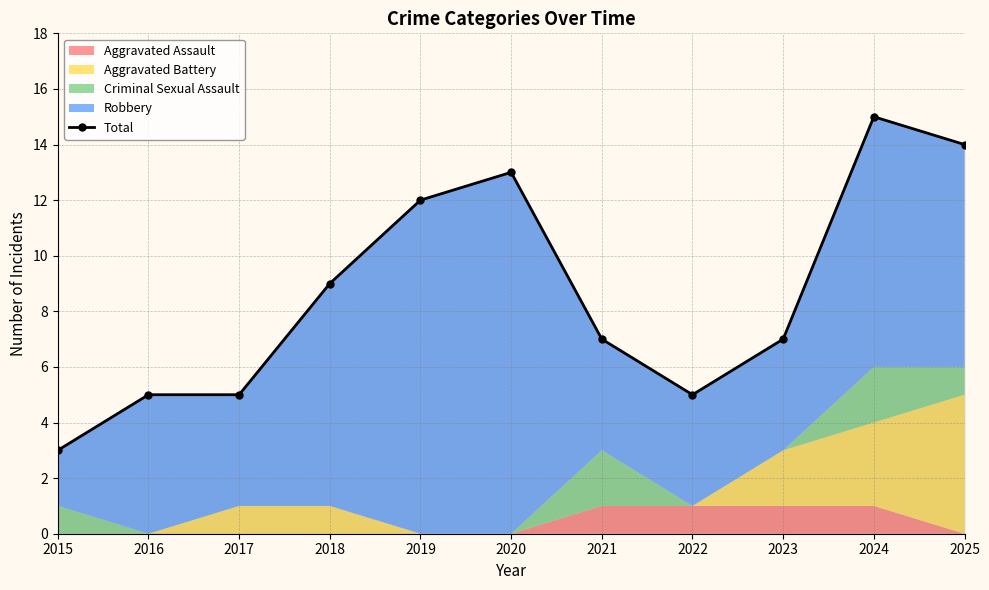

At which category does the chart reach its peak across all series?

2024